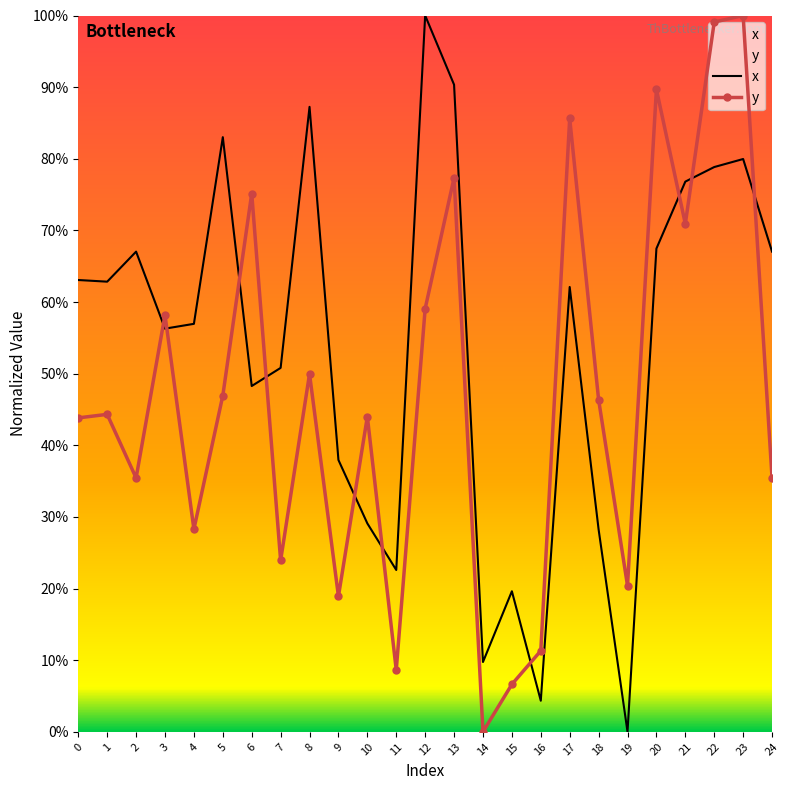

The value of y at 23 is 100.0. True or false?

True